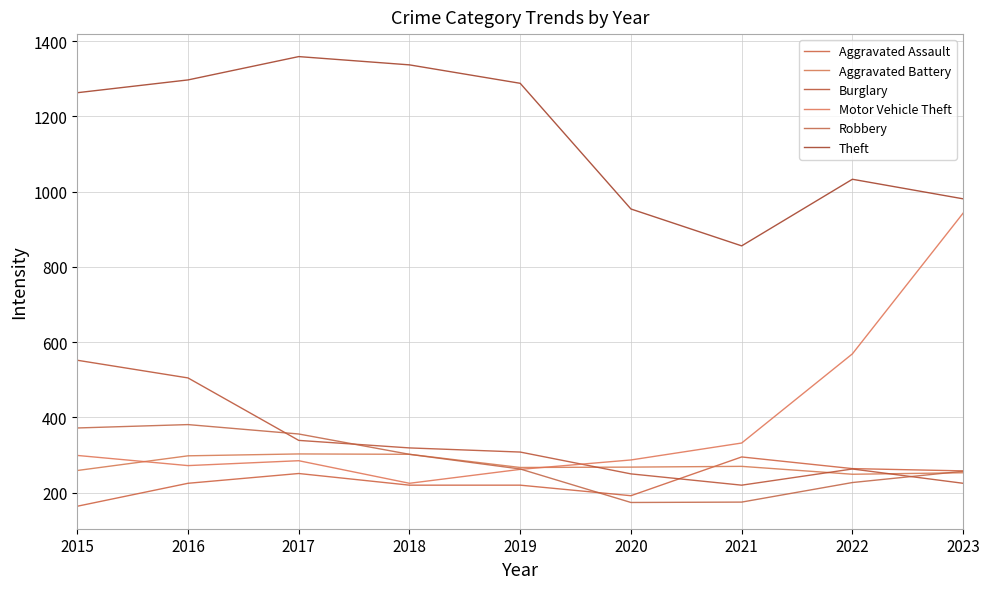

True or false: Robbery and Theft cross at least once.

False